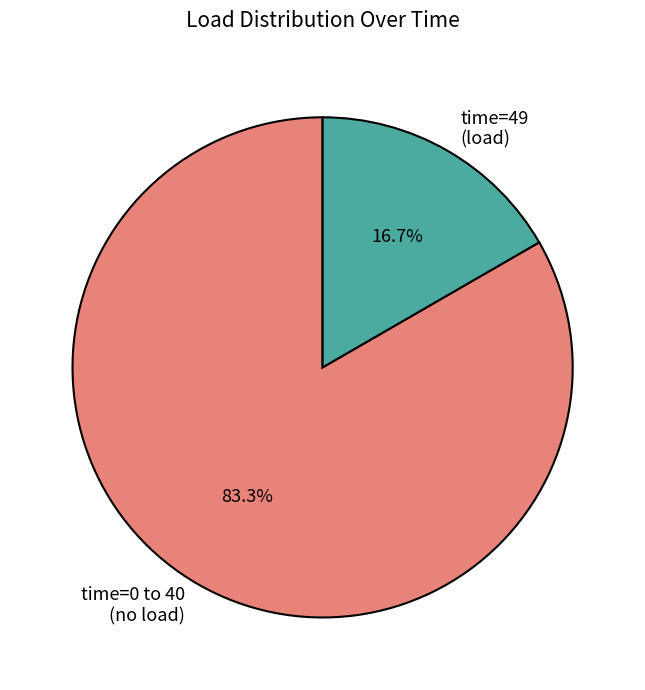

How many segments does this pie chart have?

2